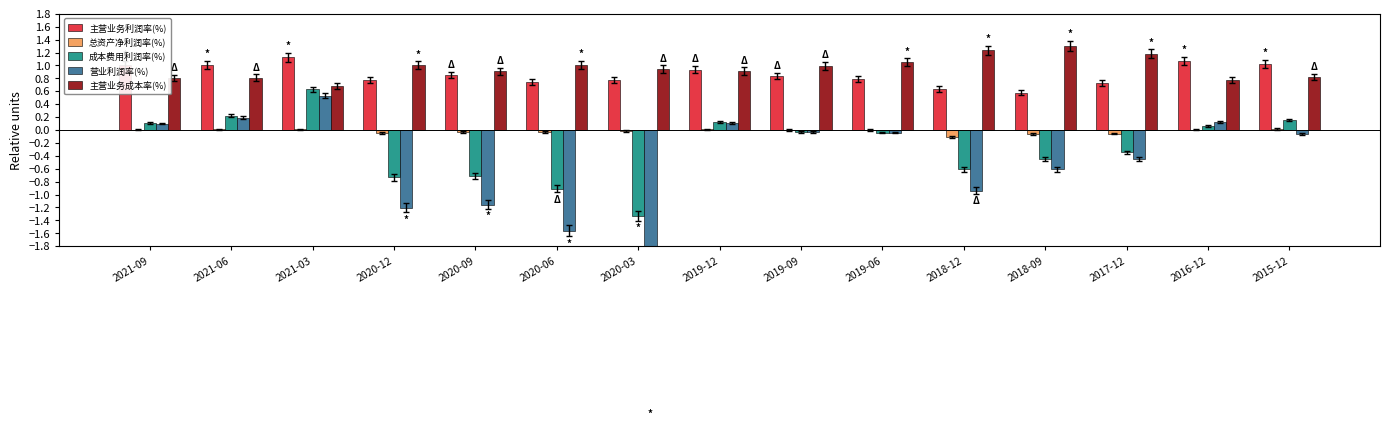

How many values in 总资产净利润率(%) are above zero?

8